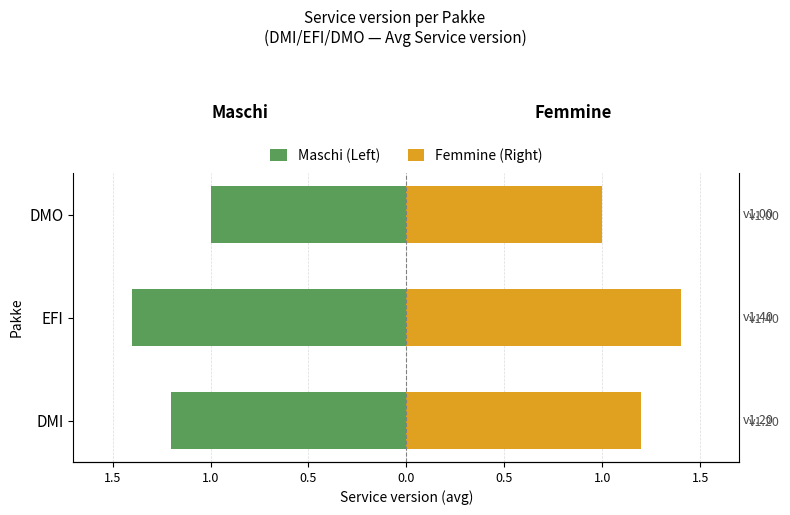

What is the difference between the highest and lowest values at EFI?

2.8